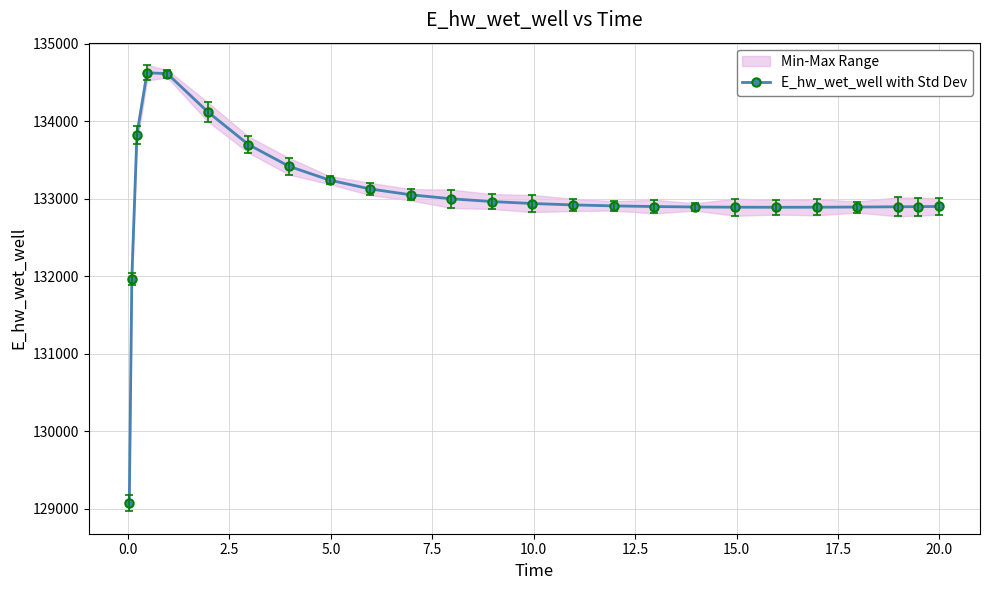

How many lines are shown in the chart?

1